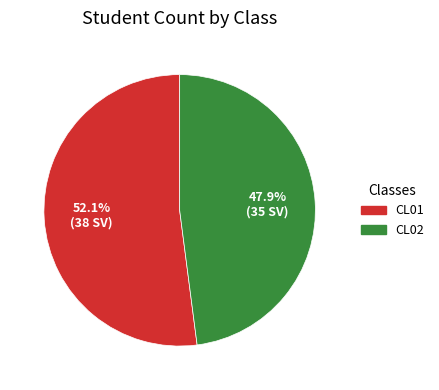

What is the ratio of the value at CL01 to the value at CL02?

1.1